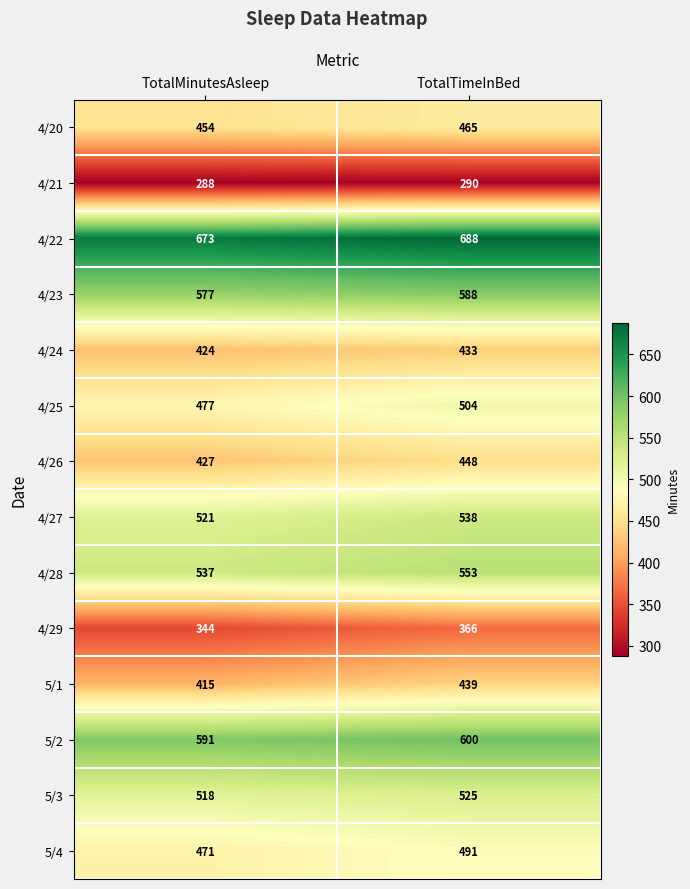

What is the approximate value of 4/20 at TotalMinutesAsleep, to the nearest 5?

455